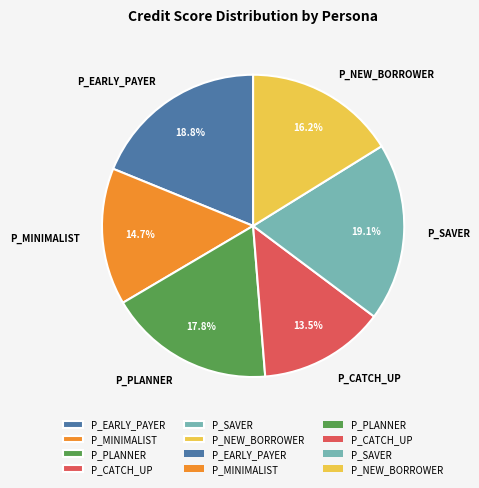

Is it true that P_MINIMALIST is 15% of the pie?

True